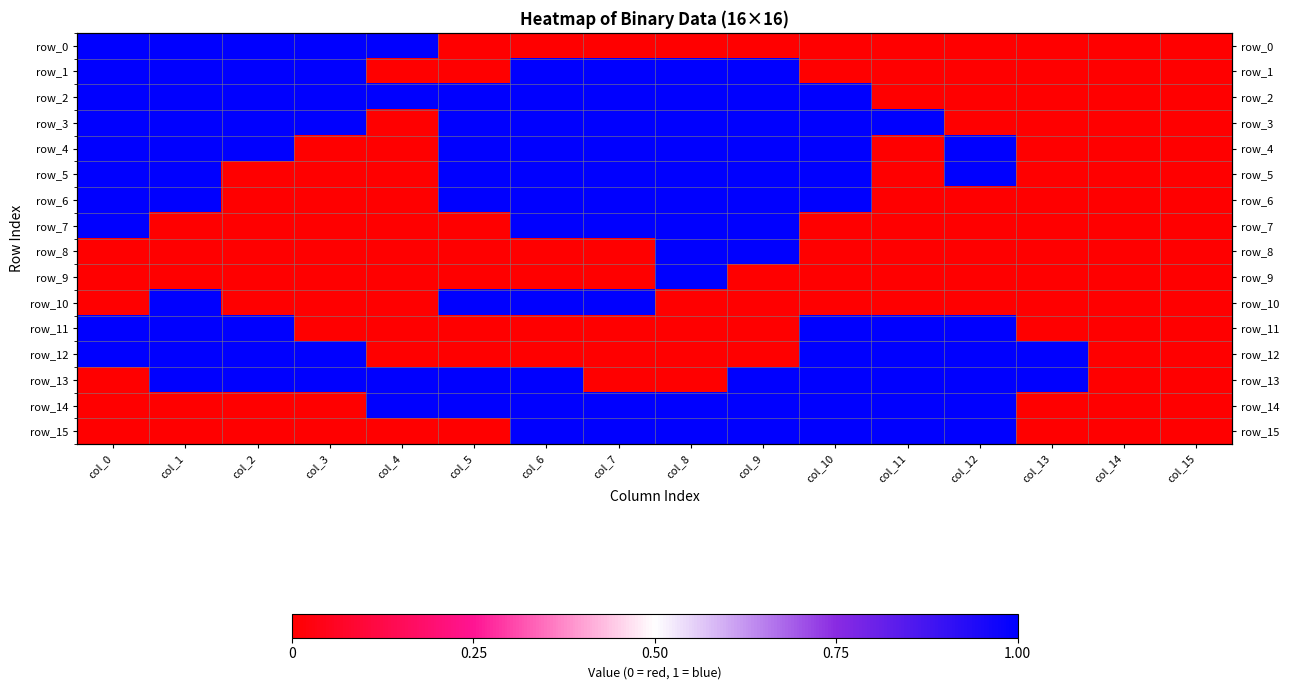

The row_13 series shows 1 at col_2. True or false?

True